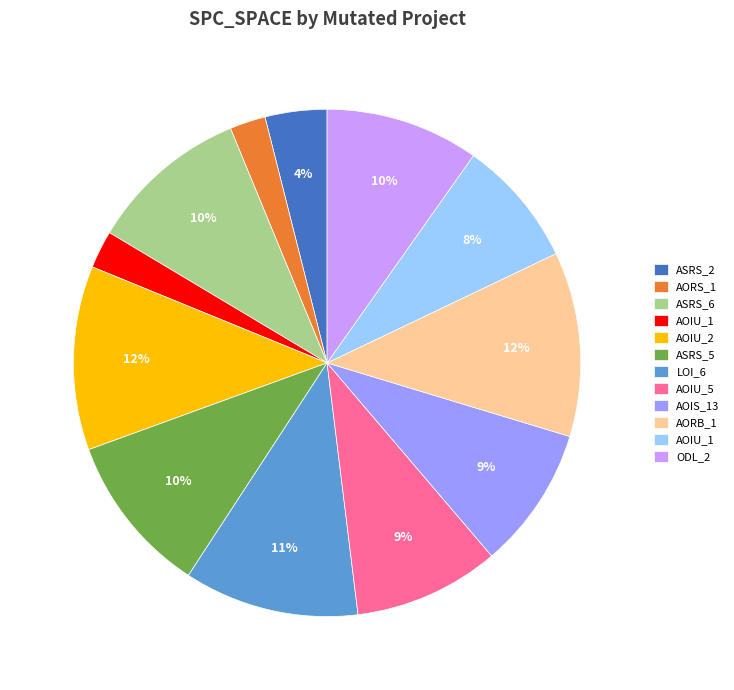

To the nearest percent, what is the average slice percentage?

8%